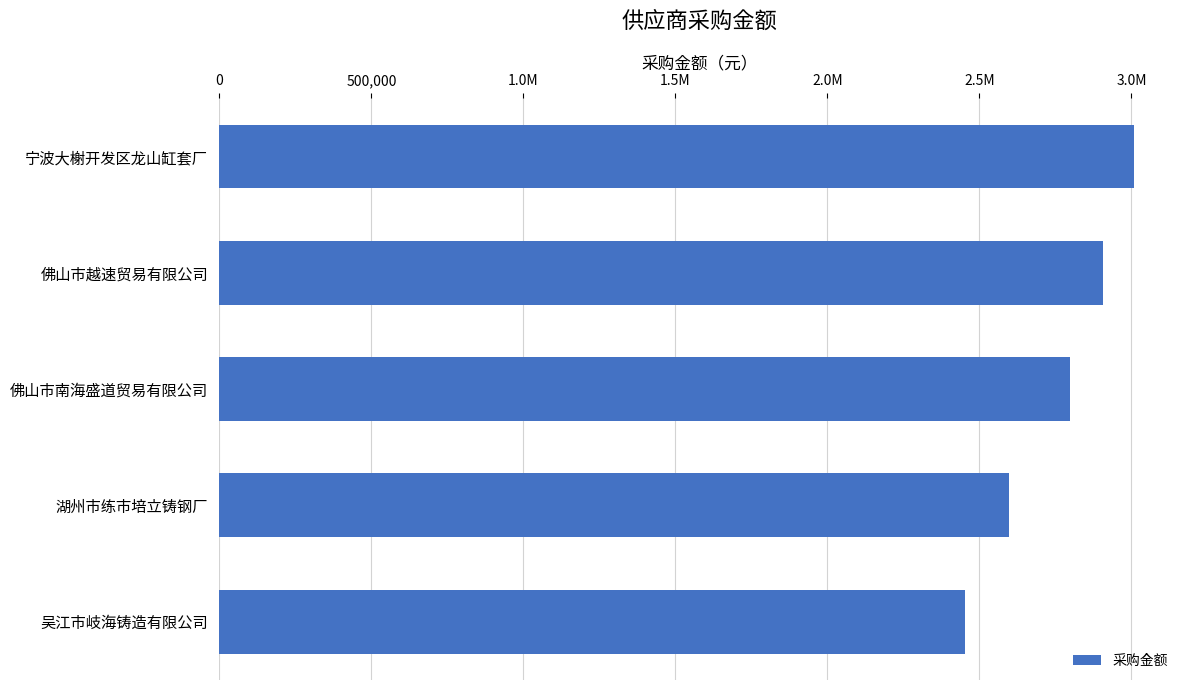

What is the greatest value displayed?

3009408.2